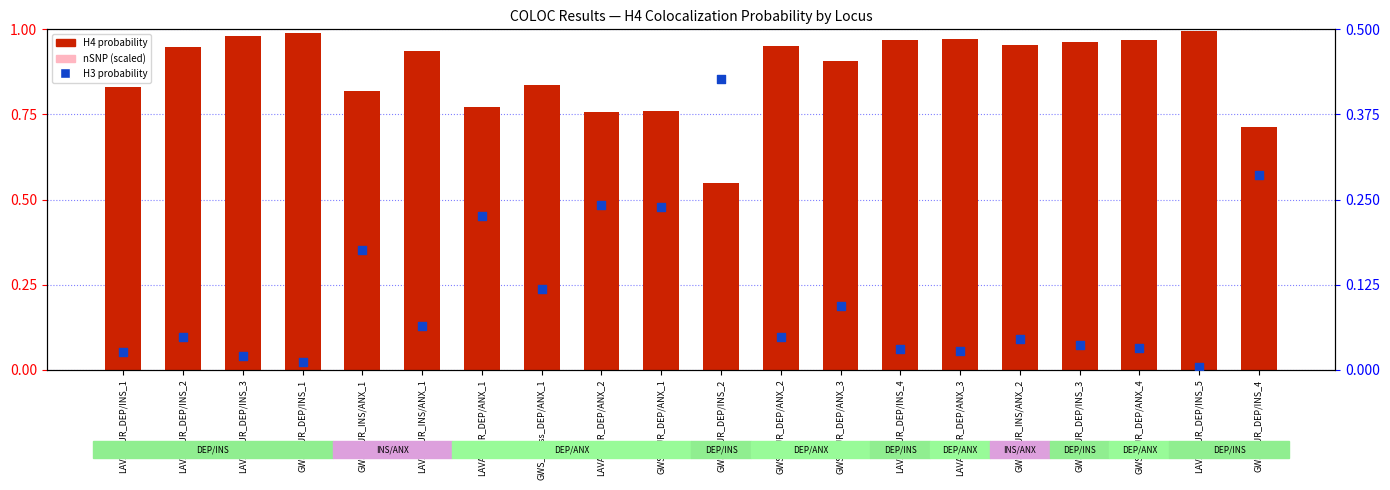

What is the total value across all series at LAVA_EUR_DEP/ANX_1?

1.1